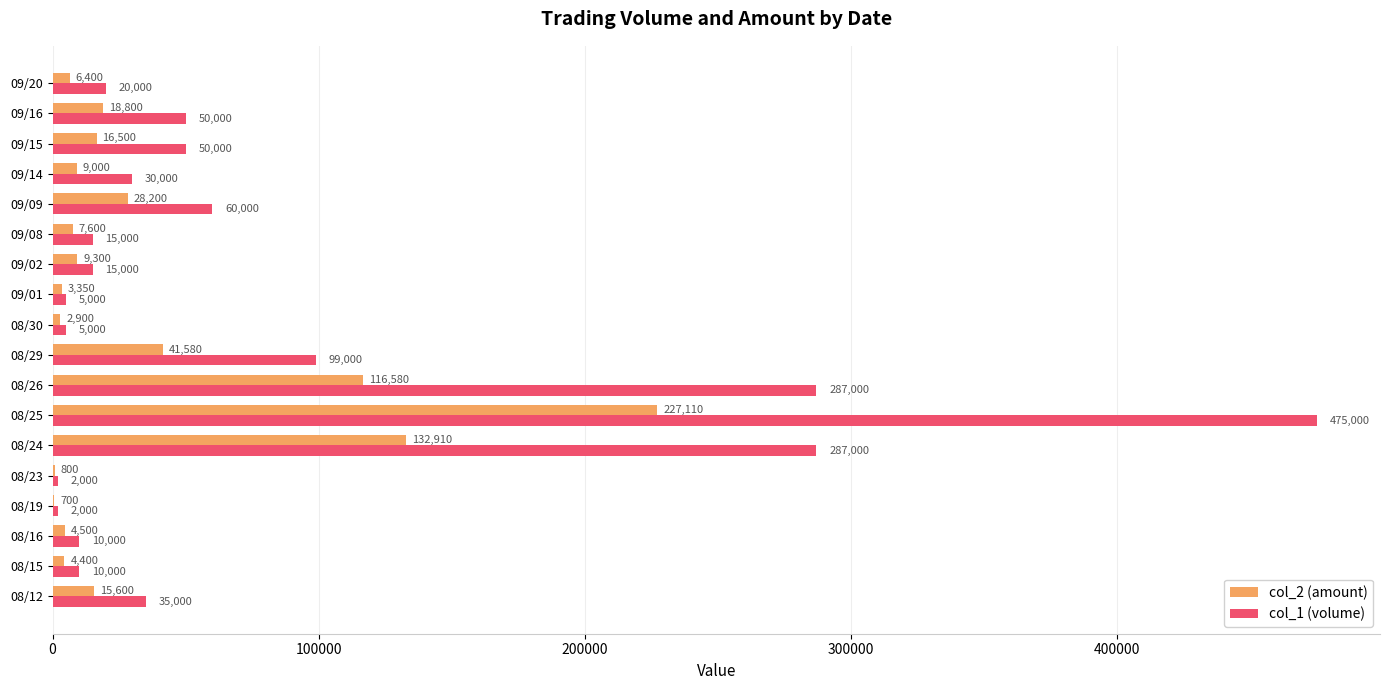

The col_2 (amount) series shows 3350 at 09/01. True or false?

True